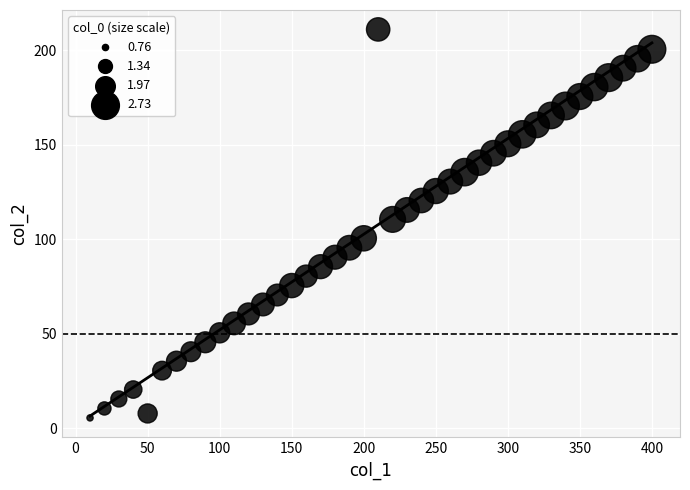

What Y value in the scatter plot is closest to 108?

110.5